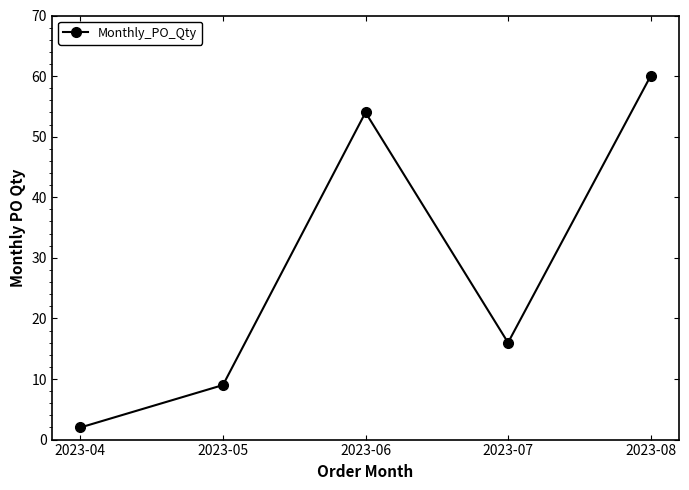

How many series are shown in this chart?

1